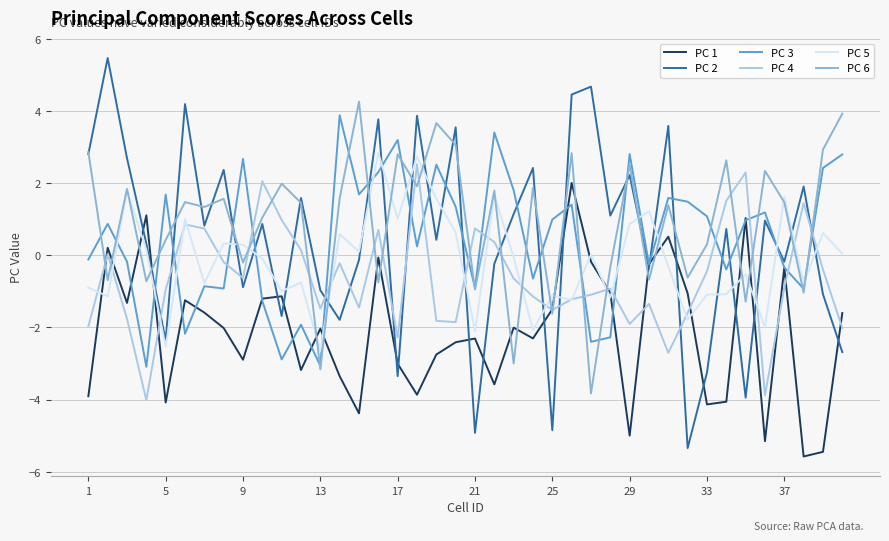

Does the chart have visible grid lines?

Yes